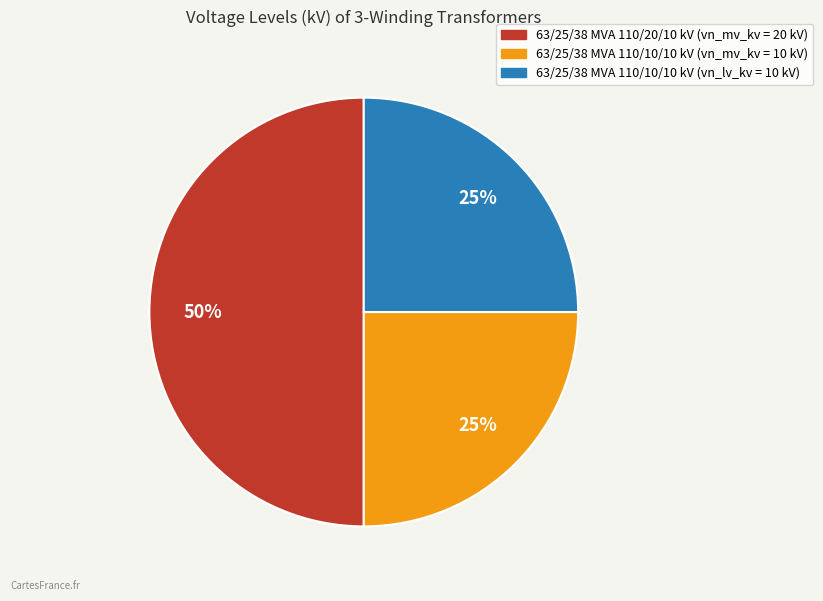

To the nearest percent, what is the average slice percentage?

33%